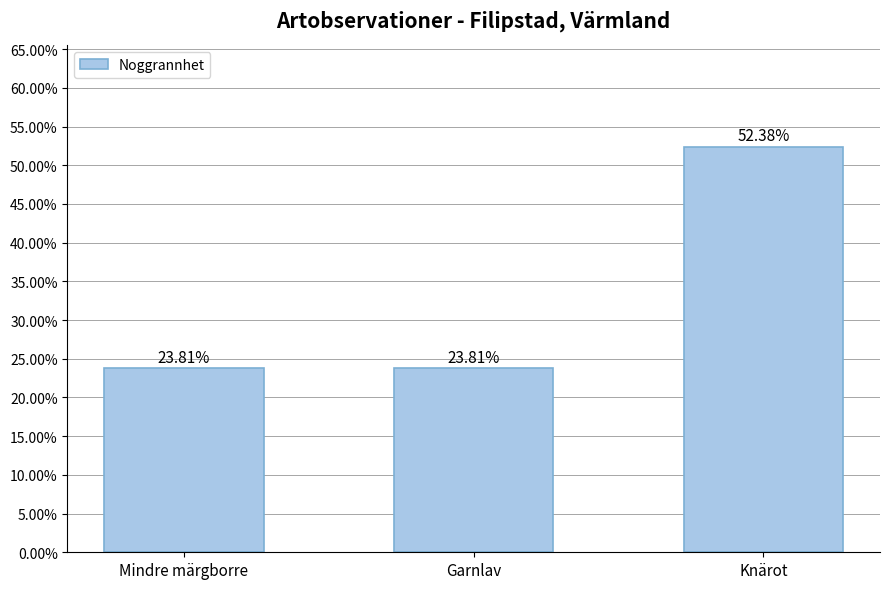

What is the sum of all values?

1.0